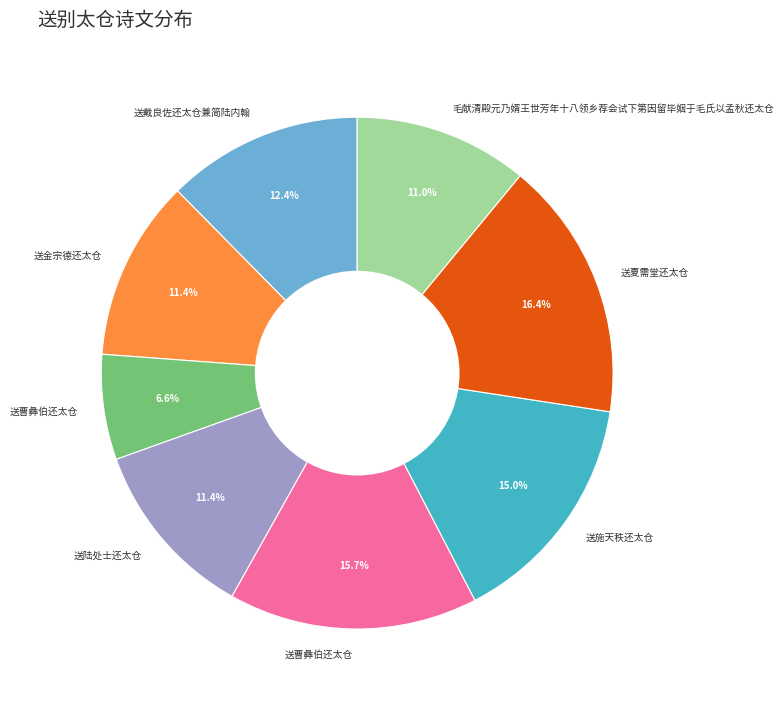

Does any single category account for the majority?

No